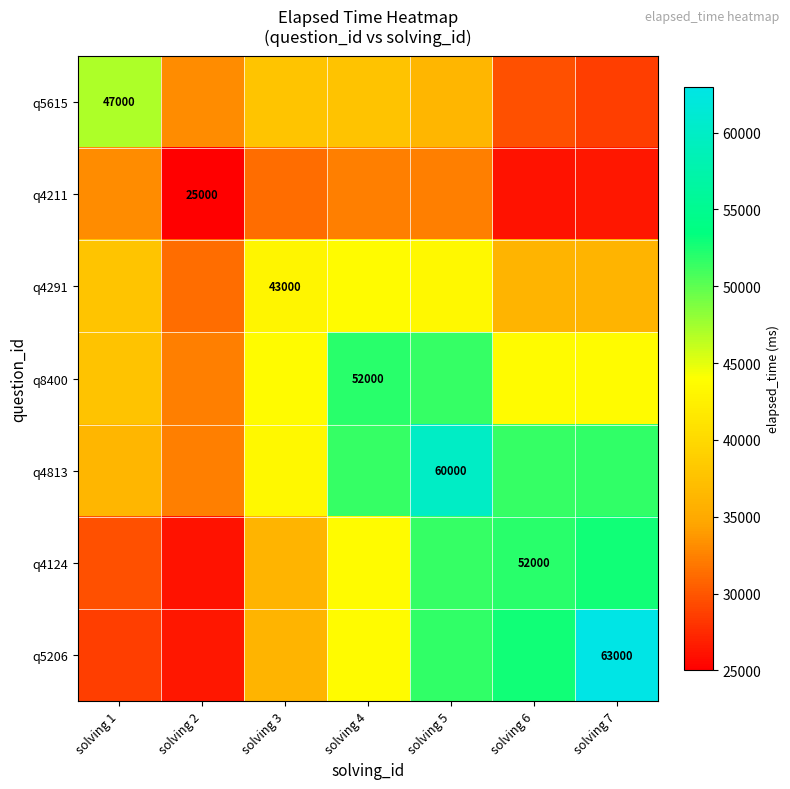

At which label does q4124 reach its minimum?

solving 2